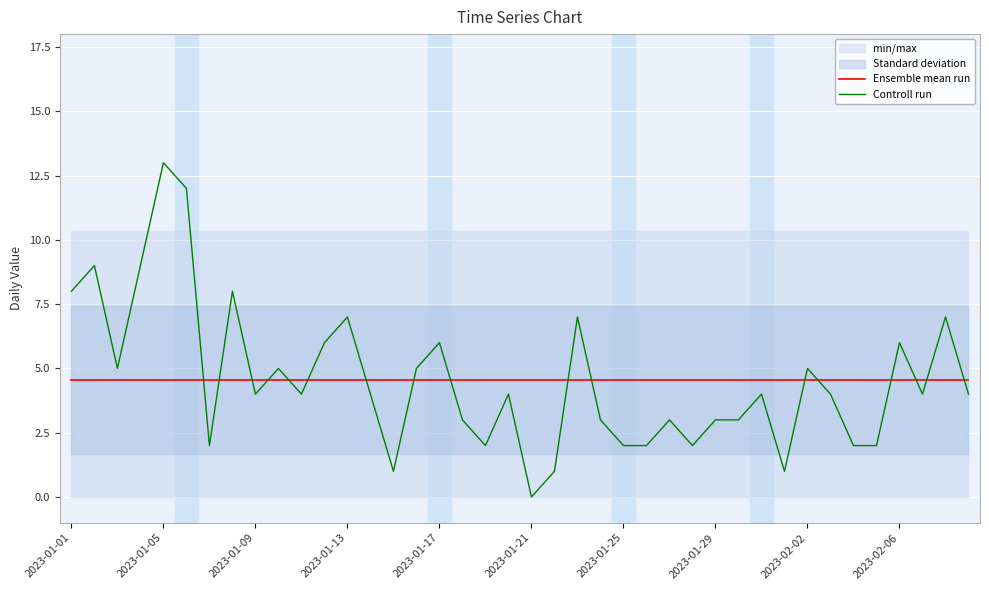

True or false: Controll run and Ensemble mean run intersect in this chart.

True